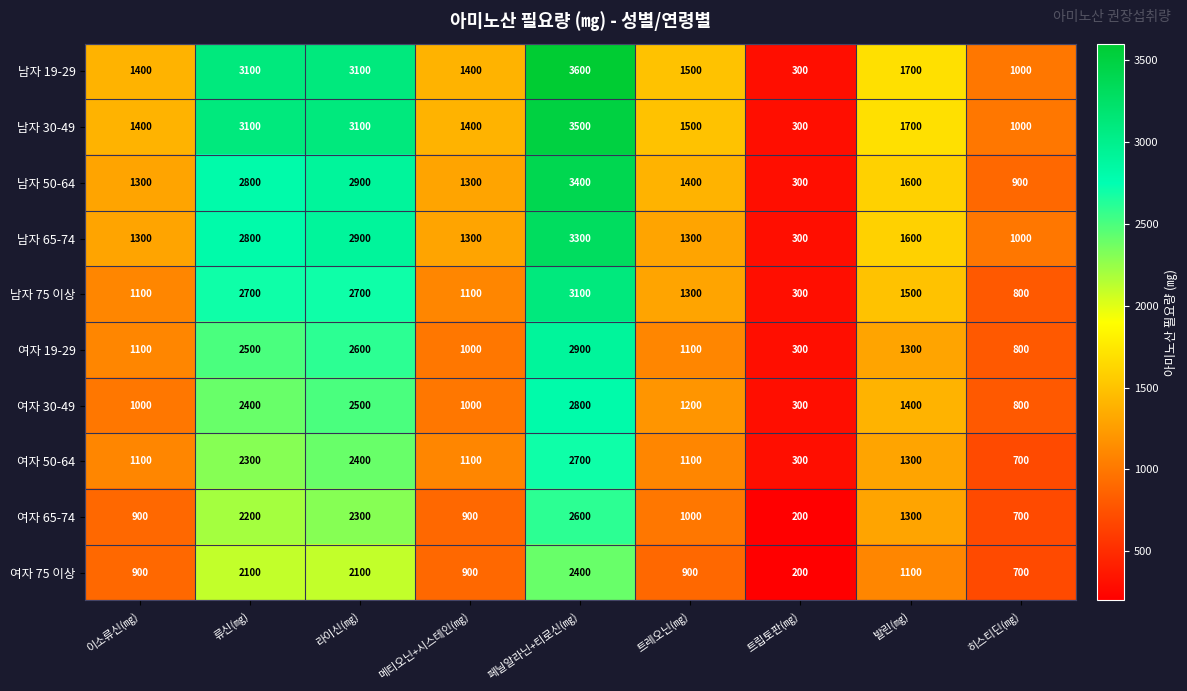

What is the difference between the maximum and minimum values in the 남자 50-64 series?

3100